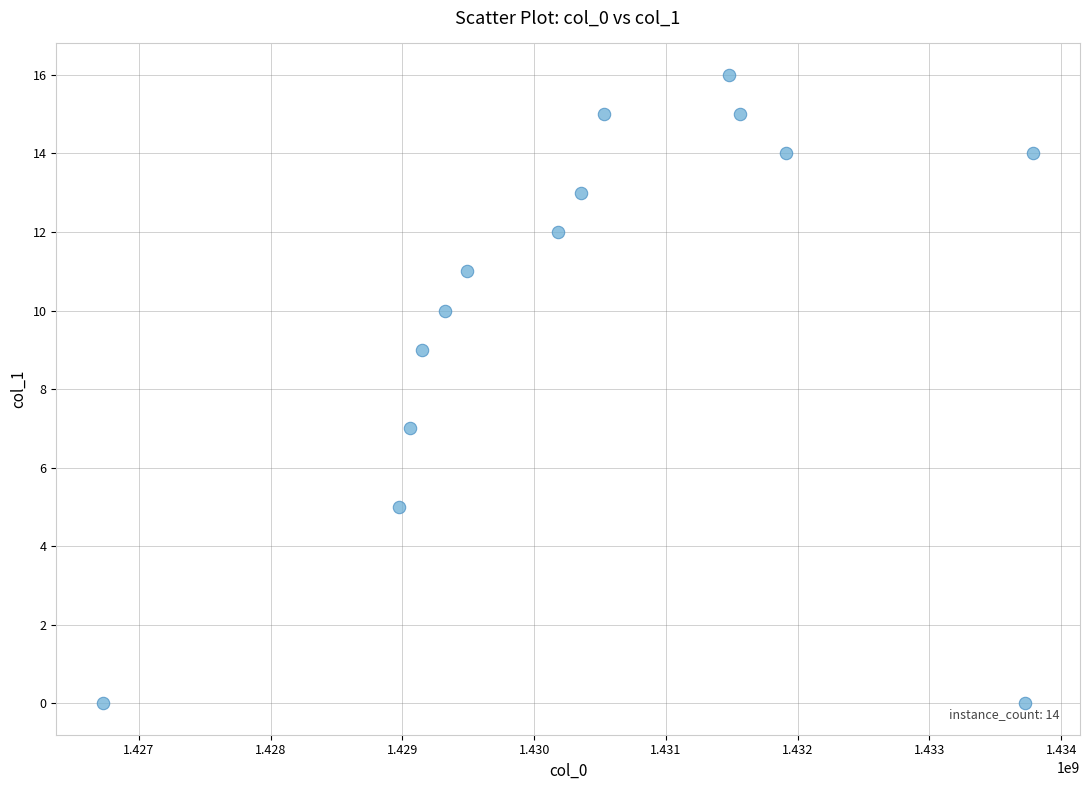

What is the range of X values (max minus min)?

7061035